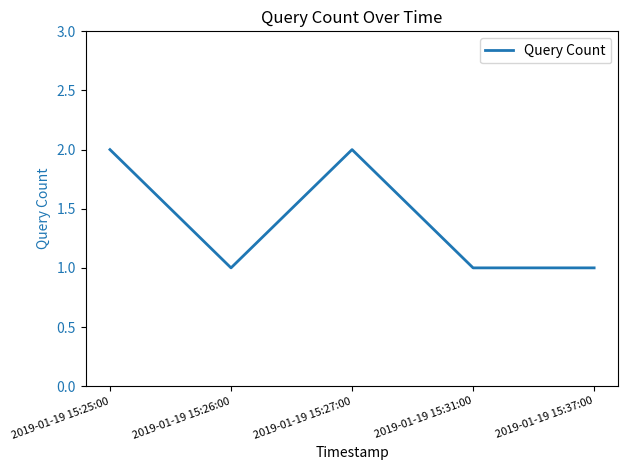

What is the ratio of the value at 2019-01-19 15:25:00 to the value at 2019-01-19 15:31:00?

2.0